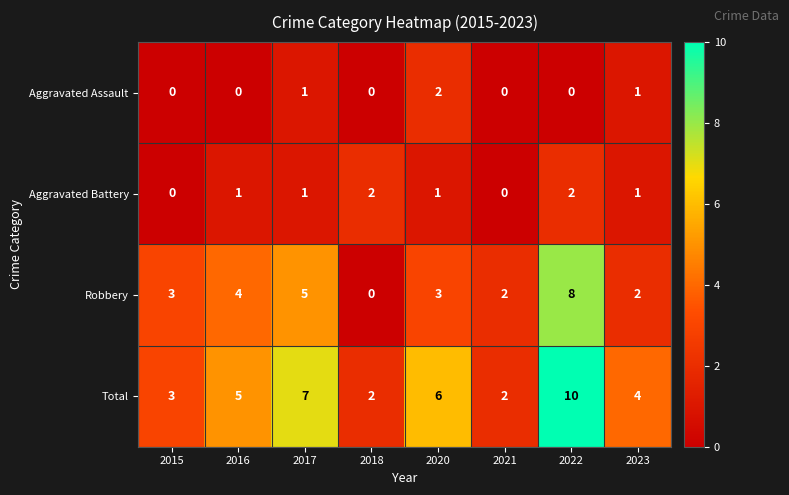

What is the sum of all Aggravated Assault values?

4